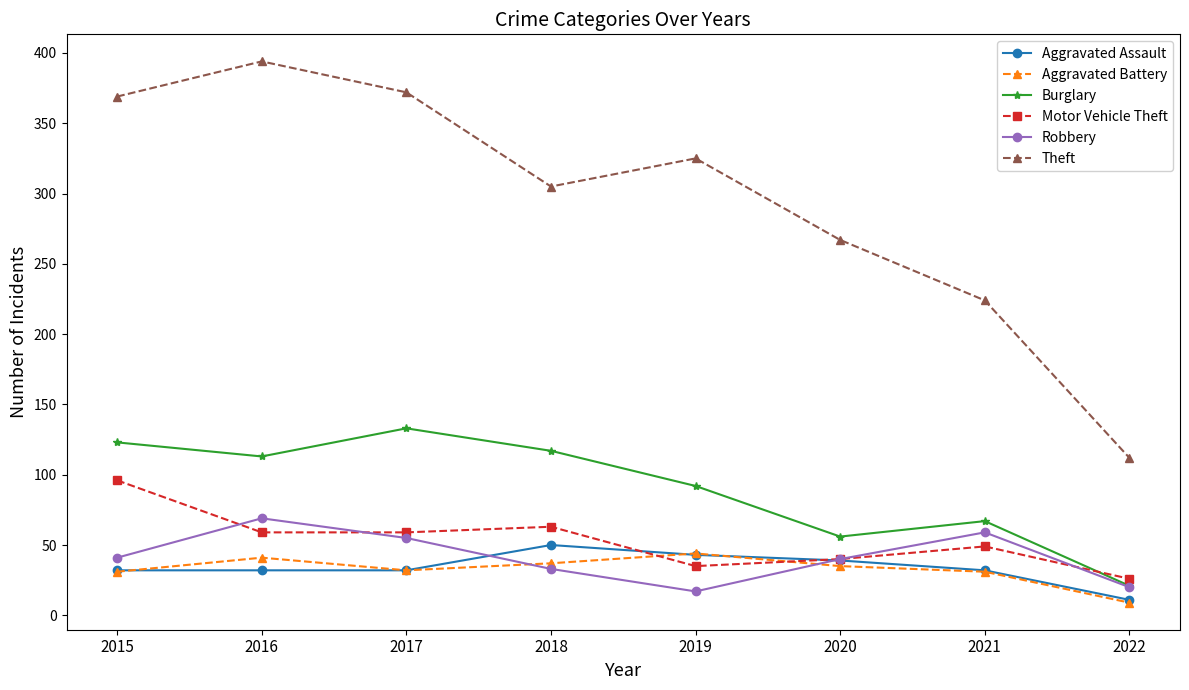

Which series has the widest spread of values?

Theft